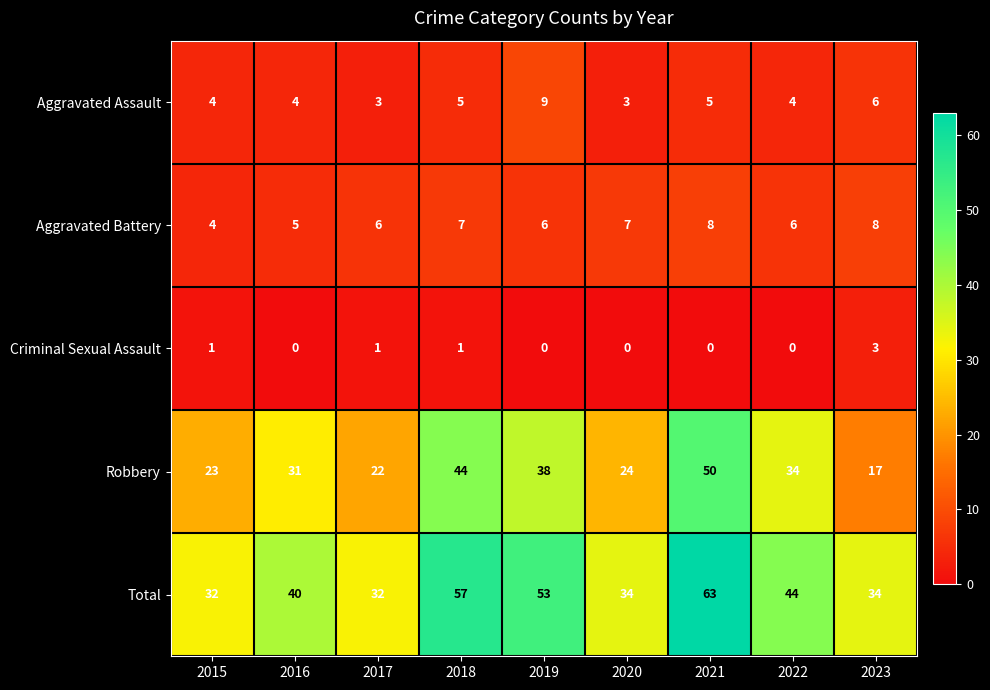

What is the difference between the maximum and minimum values in the Total series?

31